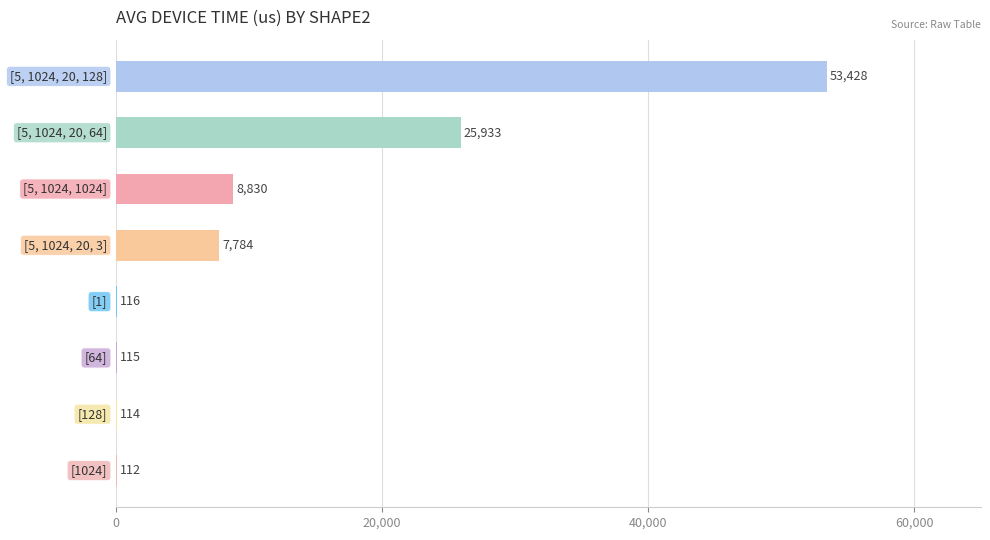

What is the maximum value shown in the chart?

53427.9